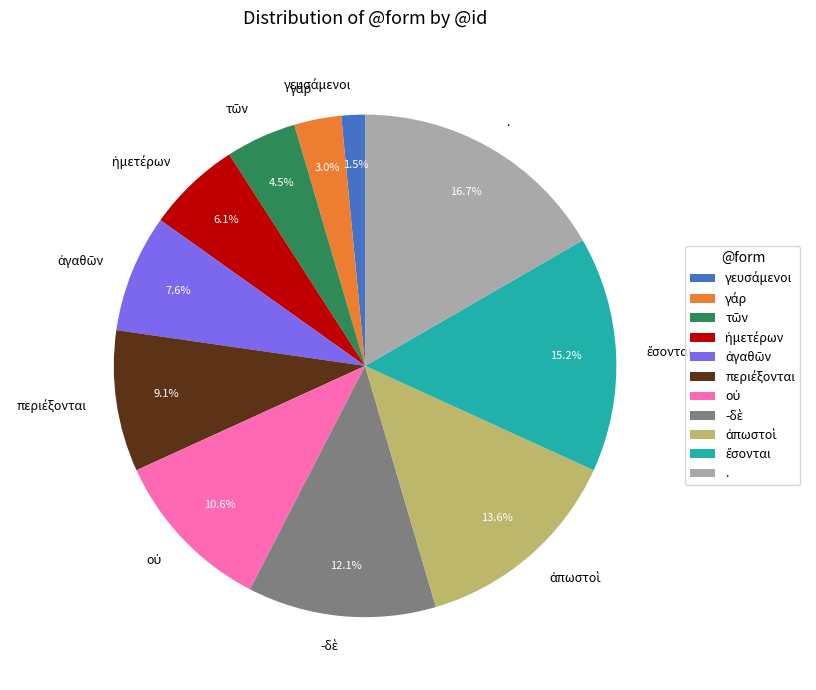

How many slices are in this pie chart?

11